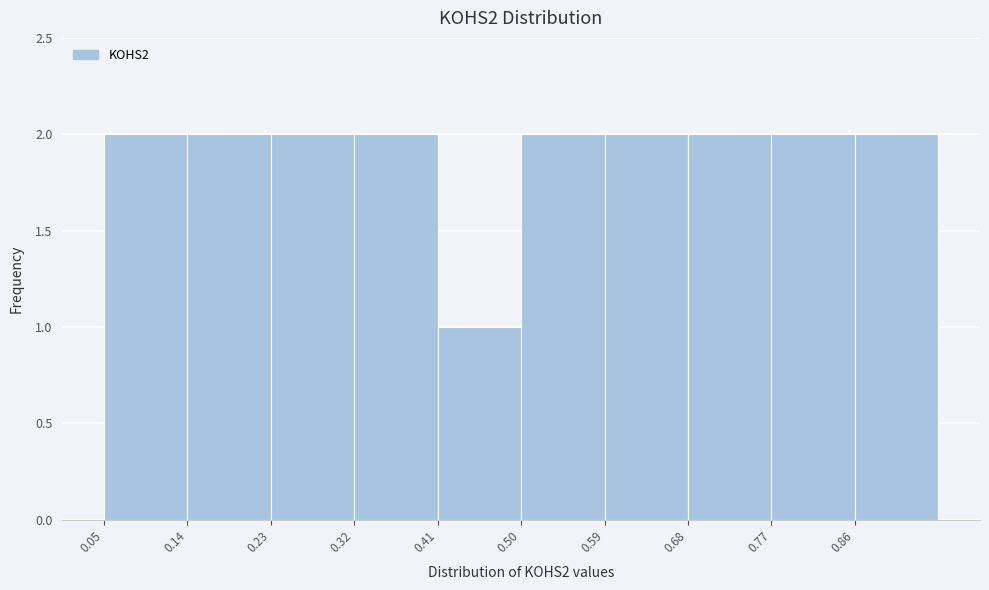

What is the height of the bar covering 0.59 to 0.68 on the x-axis? Neither the bar edges nor the heights are printed on the chart, so give them approximately, as read against the axes.

2